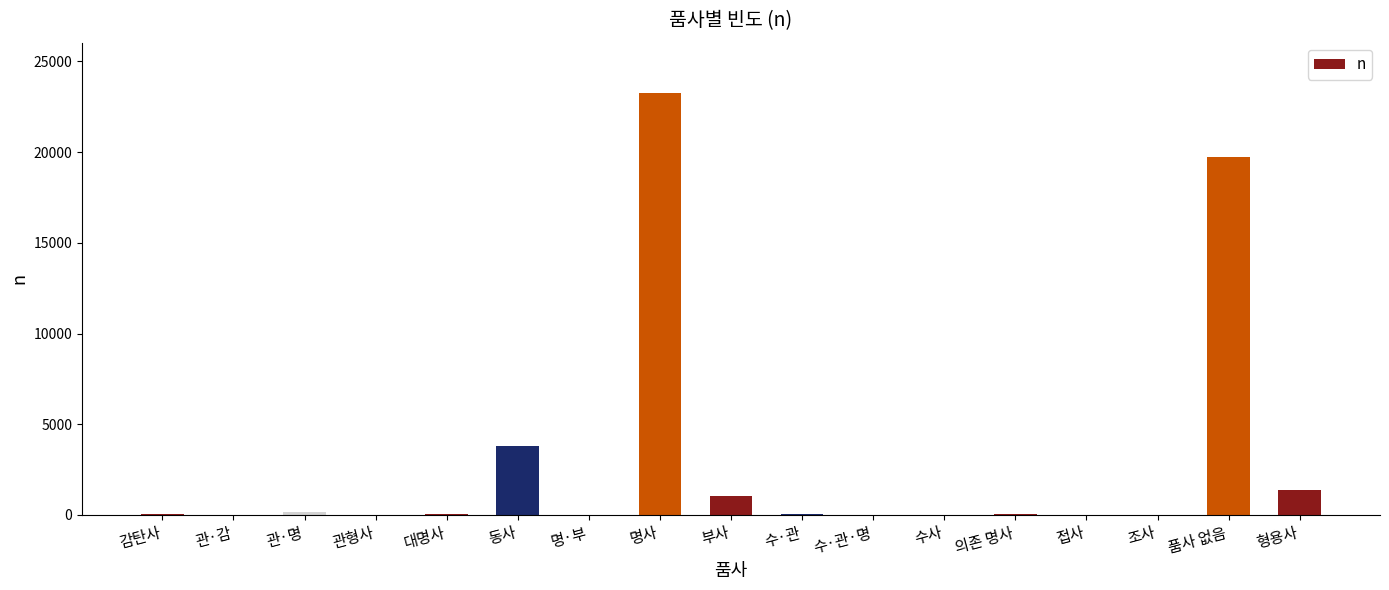

Count the number of categories in the chart.

17